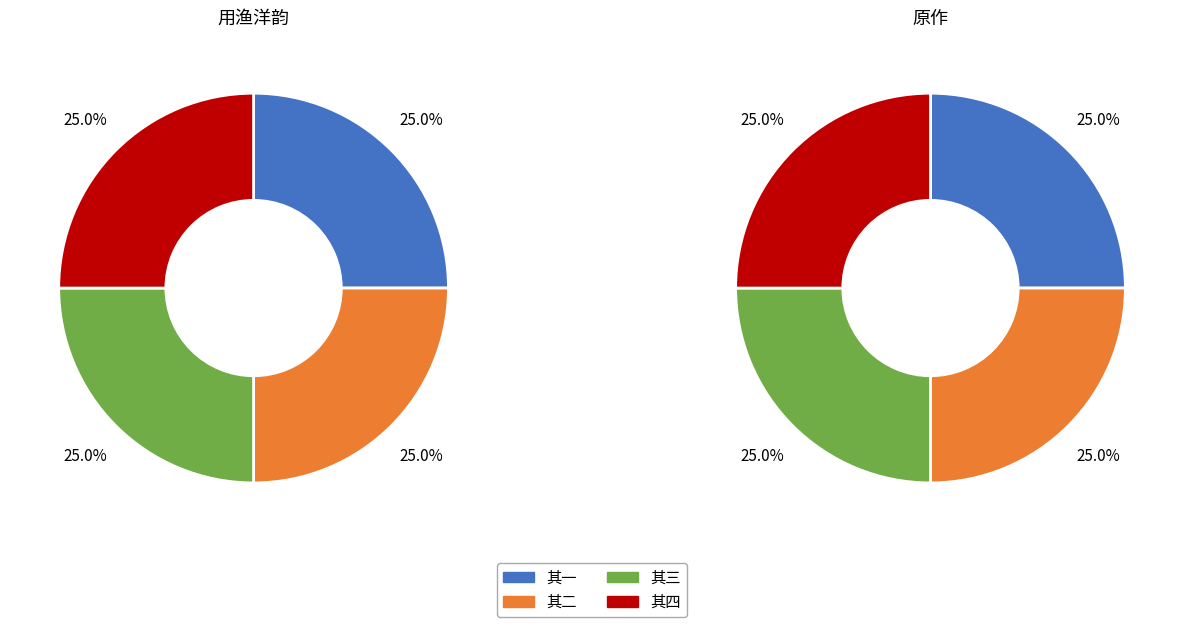

How many slices are in this pie chart?

8